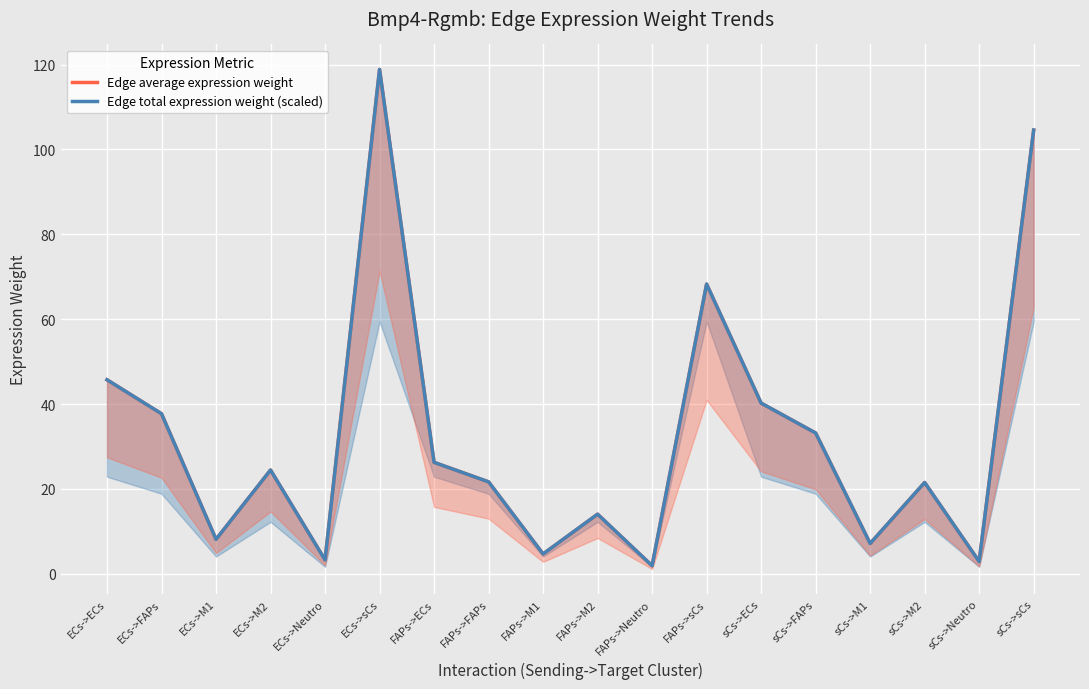

Reading left to right, list all the values displayed in this chart.

Edge average expression weight: ECs->ECs=45.7	ECs->FAPs=37.7	ECs->M1=8.1	ECs->M2=24.4	ECs->Neutro=3.2	ECs->sCs=118.9	FAPs->ECs=26.2	FAPs->FAPs=21.6	FAPs->M1=4.6	FAPs->M2=14.0	FAPs->Neutro=1.9	FAPs->sCs=68.3	sCs->ECs=40.2	sCs->FAPs=33.2	sCs->M1=7.1	sCs->M2=21.5	sCs->Neutro=2.9	sCs->sCs=104.6
Edge total expression weight (scaled): ECs->ECs=45.7	ECs->FAPs=37.7	ECs->M1=8.1	ECs->M2=24.4	ECs->Neutro=3.2	ECs->sCs=118.9	FAPs->ECs=26.2	FAPs->FAPs=21.6	FAPs->M1=4.6	FAPs->M2=14.0	FAPs->Neutro=1.9	FAPs->sCs=68.3	sCs->ECs=40.2	sCs->FAPs=33.2	sCs->M1=7.1	sCs->M2=21.5	sCs->Neutro=2.9	sCs->sCs=104.6